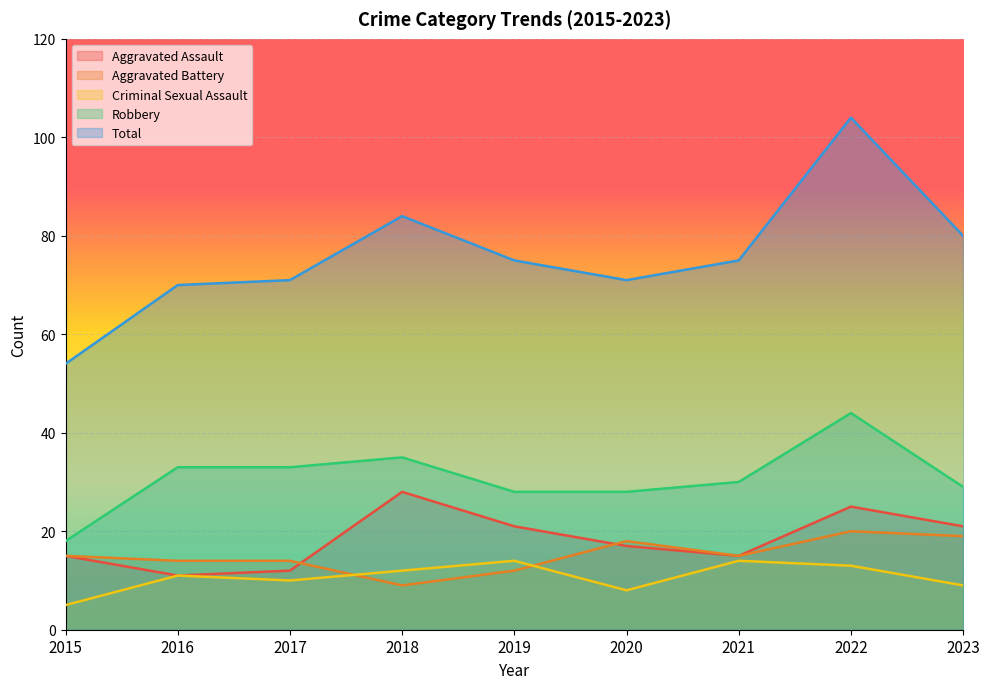

True or false: Robbery and Aggravated Assault cross at least once.

False